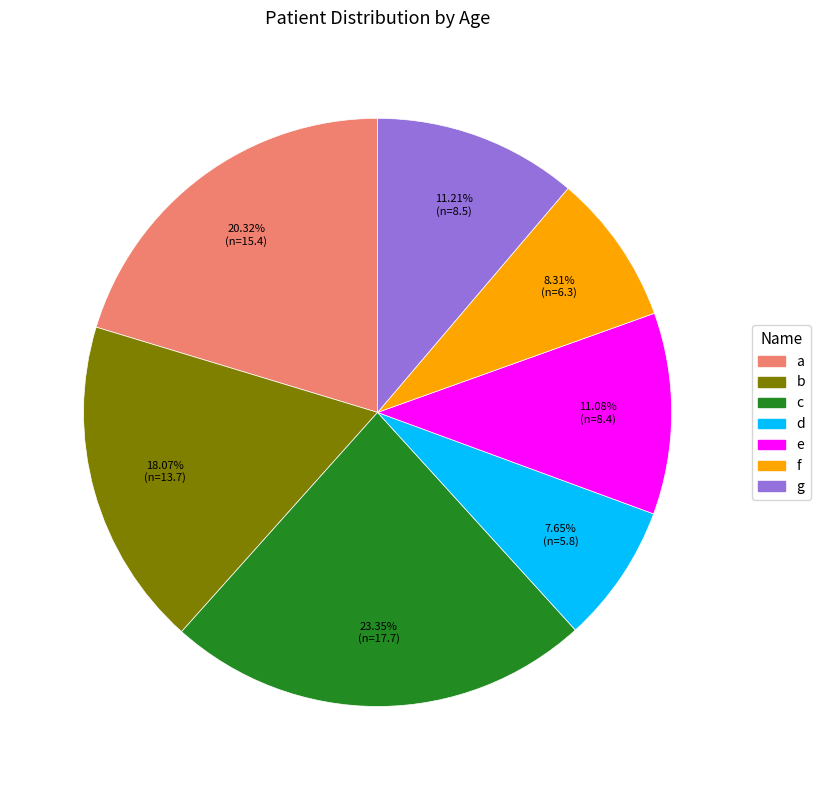

To the nearest percent, what is the combined percentage of b and c?

41%